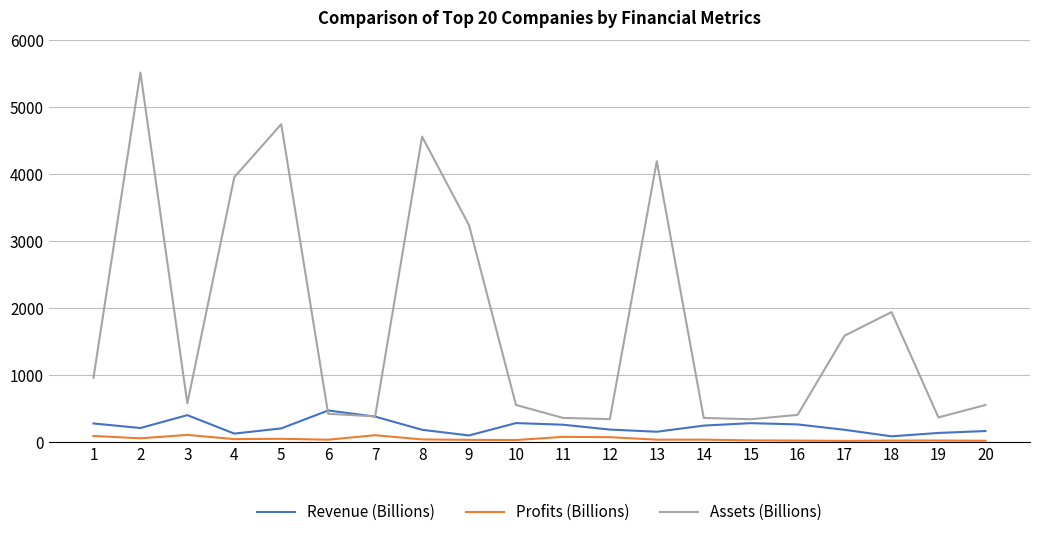

Is the value of Profits (Billions) at 9 greater than the value of Assets (Billions) at 4?

No